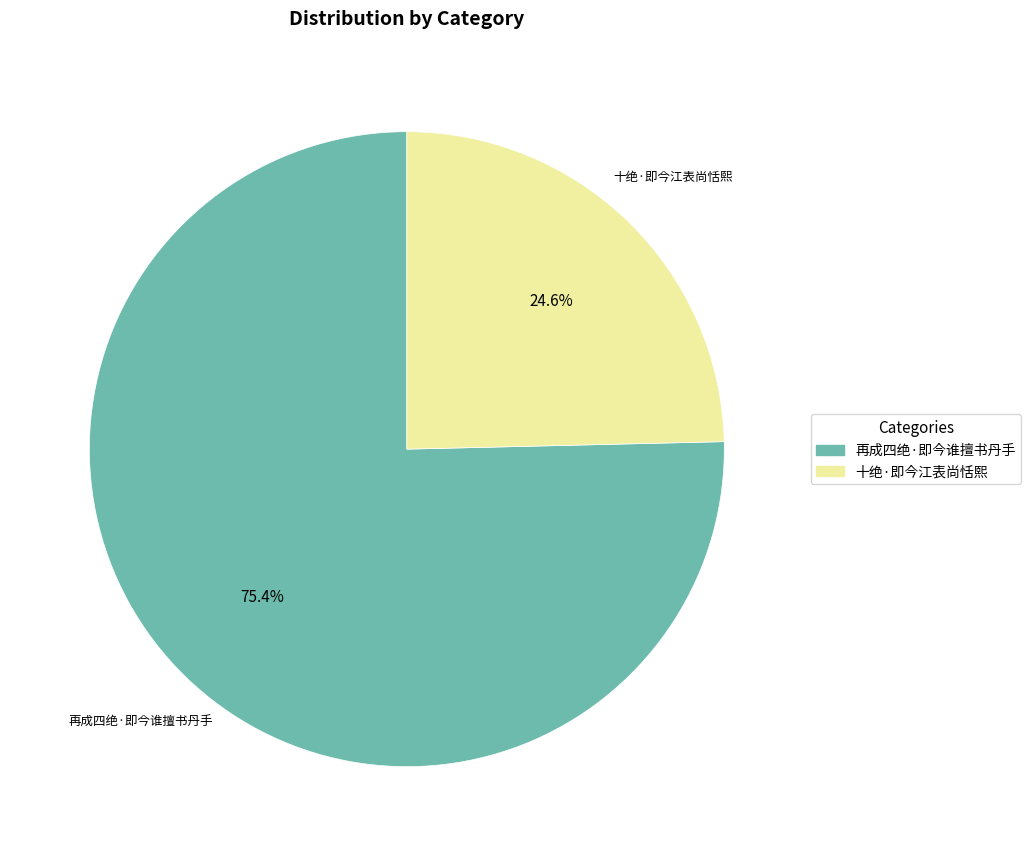

How many slices are in this pie chart?

2